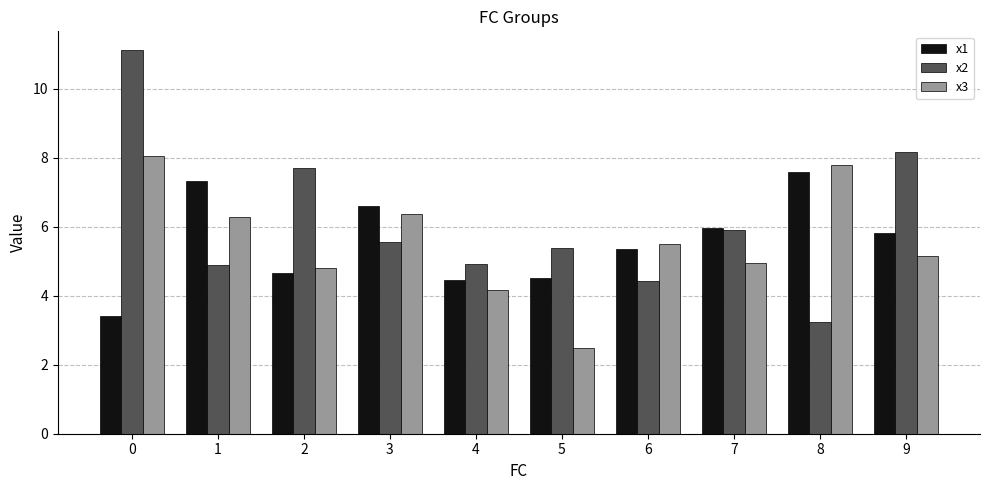

Which series has the largest total across all categories?

x2